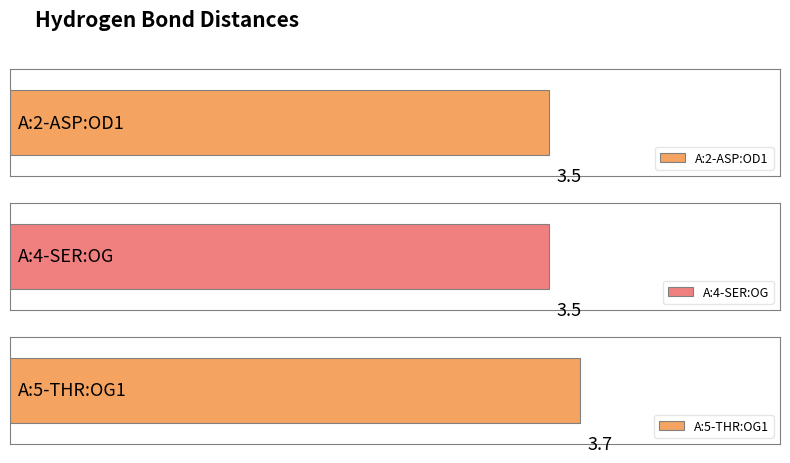

At which label is the value closest to 3?

A:2-ASP:OD1